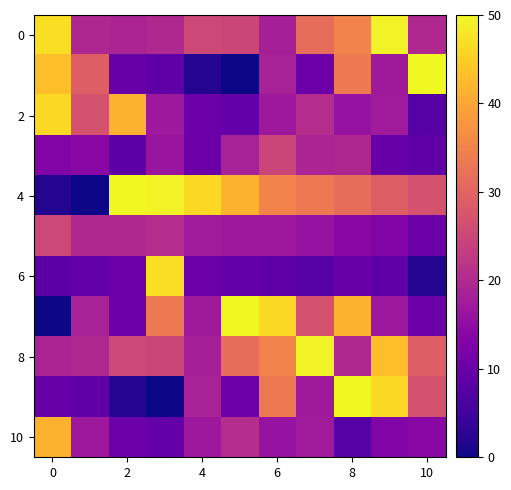

At which category is the sum across all series the highest?

8